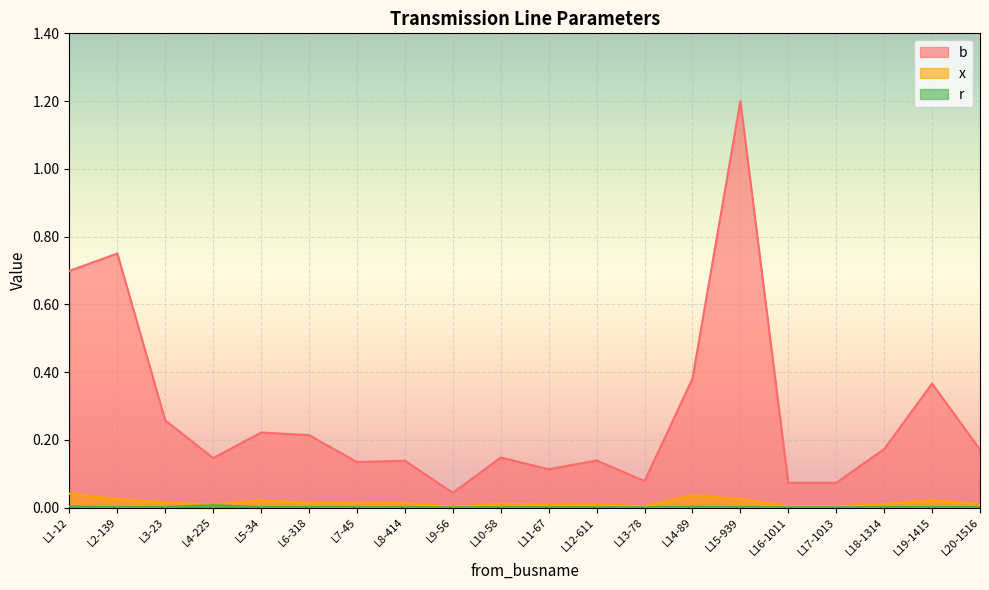

True or false: x and b intersect in this chart.

False